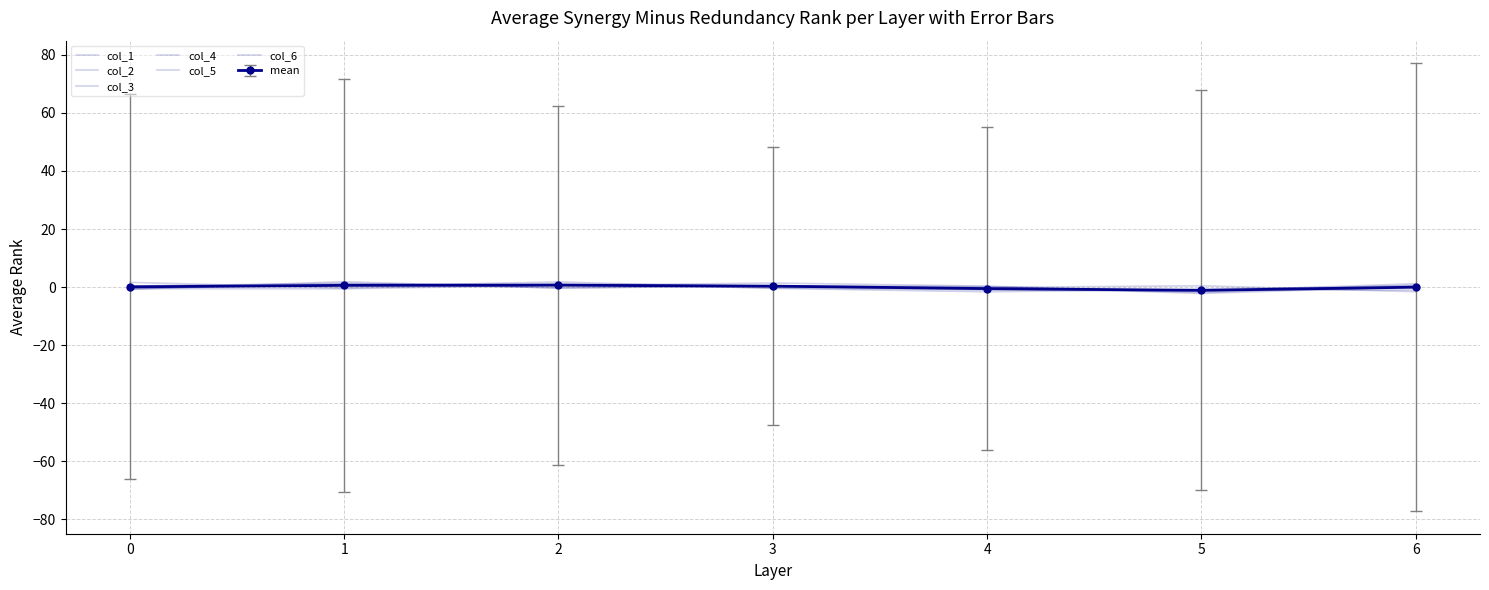

Reading left to right, list all the values displayed in this chart.

col_1: -0.5	-0.6	0.6	1.4	0.3	-1.9	0.7
col_2: -0.7	1.8	-0.4	0.5	-0.1	0.5	-1.6
col_3: 1.6	-0.3	1.2	0.4	-0.9	-0.9	-1.0
col_4: -0.7	1.1	1.0	-0.3	-0.9	-1.4	1.2
col_5: 0.4	1.3	-0.3	0.4	0.2	-2.2	0.2
col_6: 0.4	0.2	1.8	-0.4	-1.6	-0.8	0.4